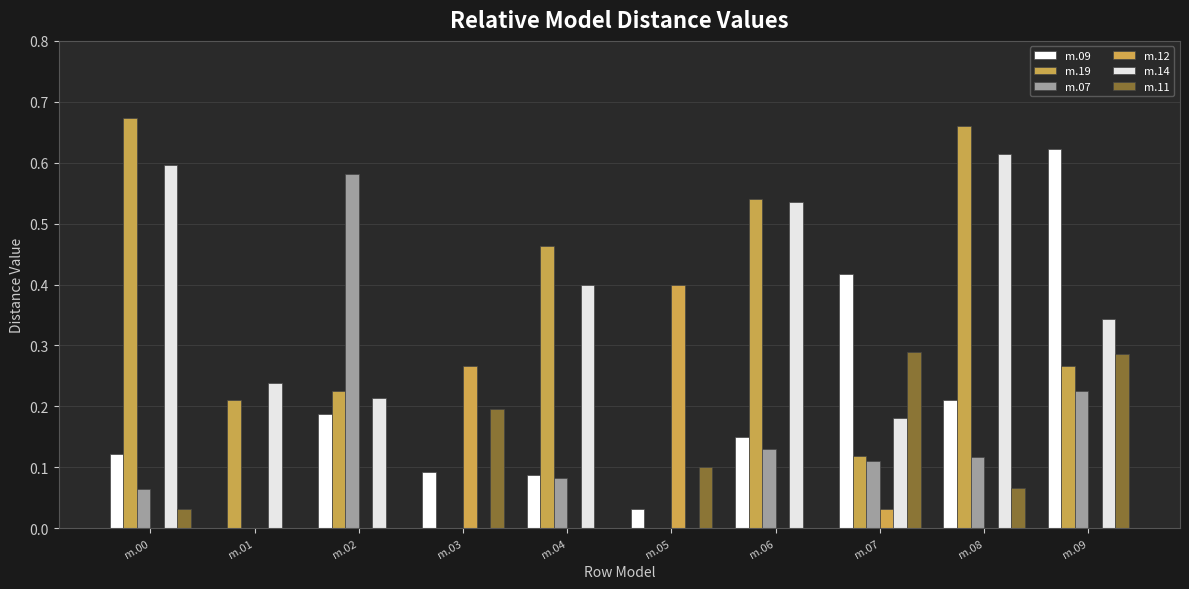

How many values in m.09 are above zero?

9